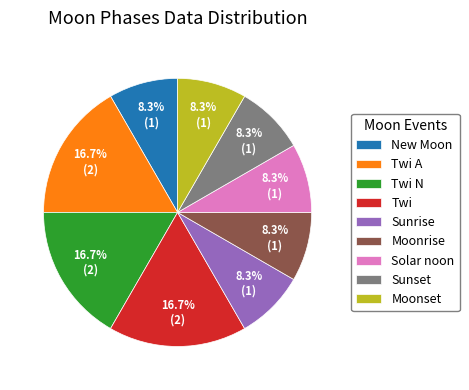

Is it true that Twi A is 17% of the pie?

True